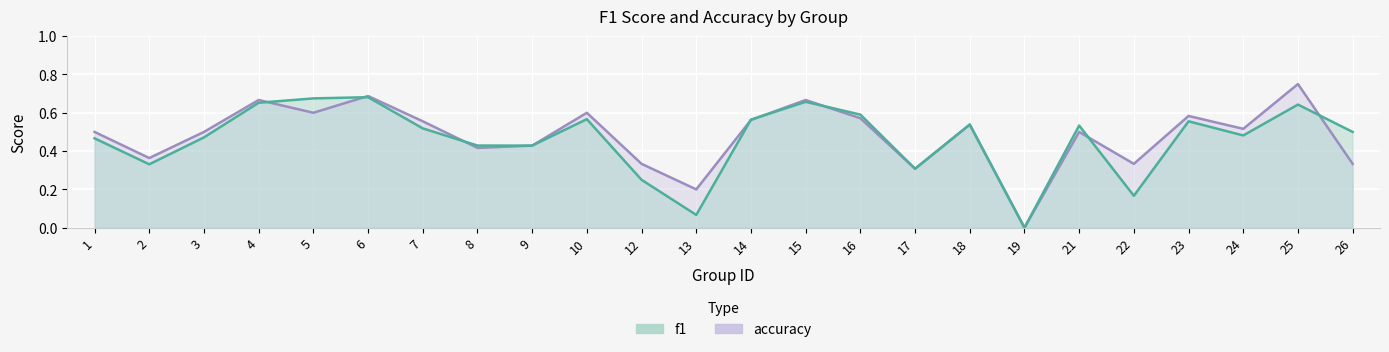

How many interior local valleys does the f1 series have?

7